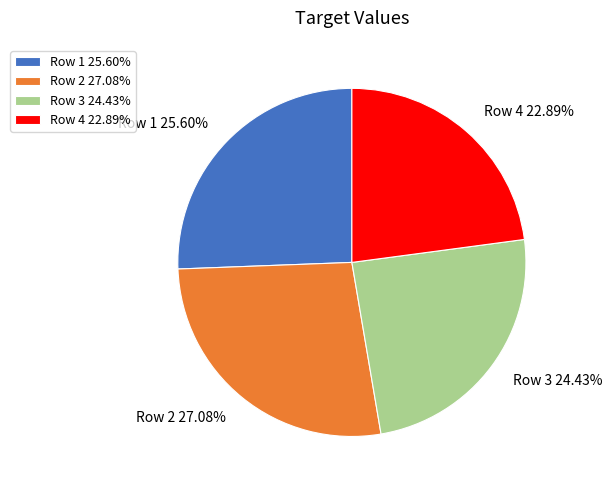

To the nearest percent, what portion does Row 1 represent?

26%